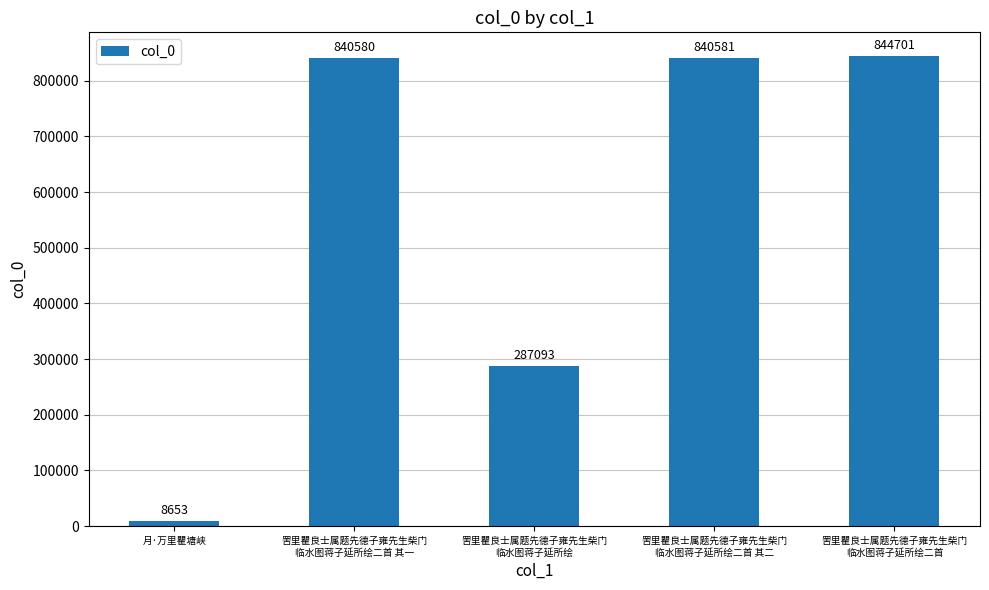

Rank the categories by value from highest to lowest.

罟里瞿良士属题先德子雍先生柴门
临水图蒋子延所绘二首, 罟里瞿良士属题先德子雍先生柴门
临水图蒋子延所绘二首 其二, 罟里瞿良士属题先德子雍先生柴门
临水图蒋子延所绘二首 其一, 罟里瞿良士属题先德子雍先生柴门
临水图蒋子延所绘, 月·万里瞿塘峡